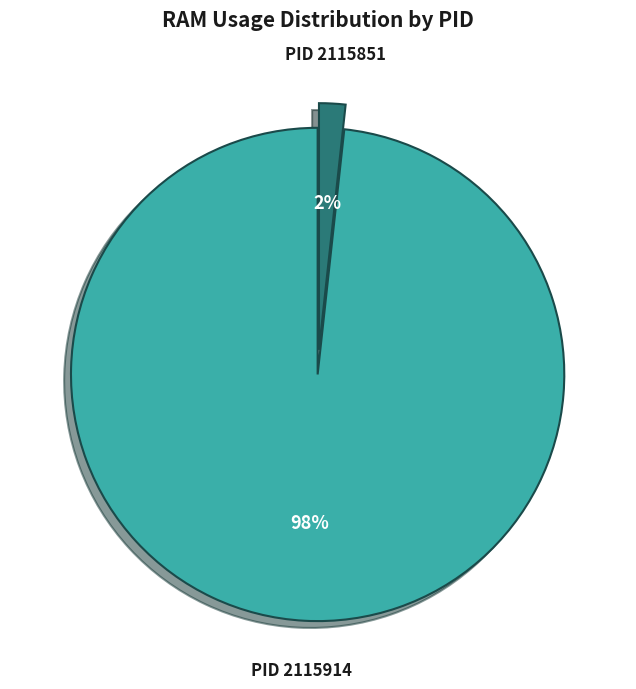

Is there a majority slice in this chart?

Yes